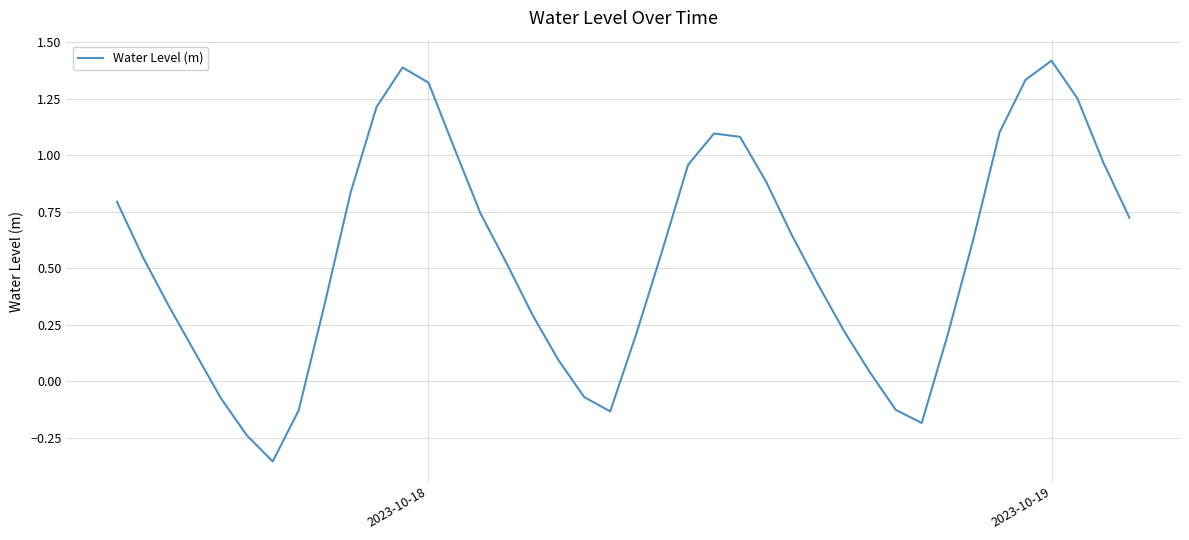

What is the difference between the second highest and second lowest values?

1.6